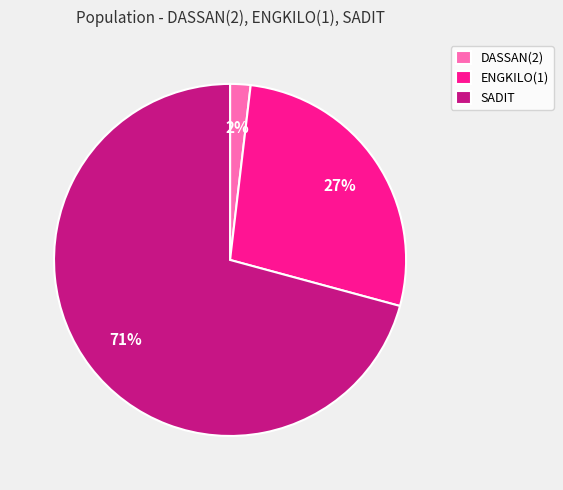

Which category has the smallest portion of the pie?

DASSAN(2)